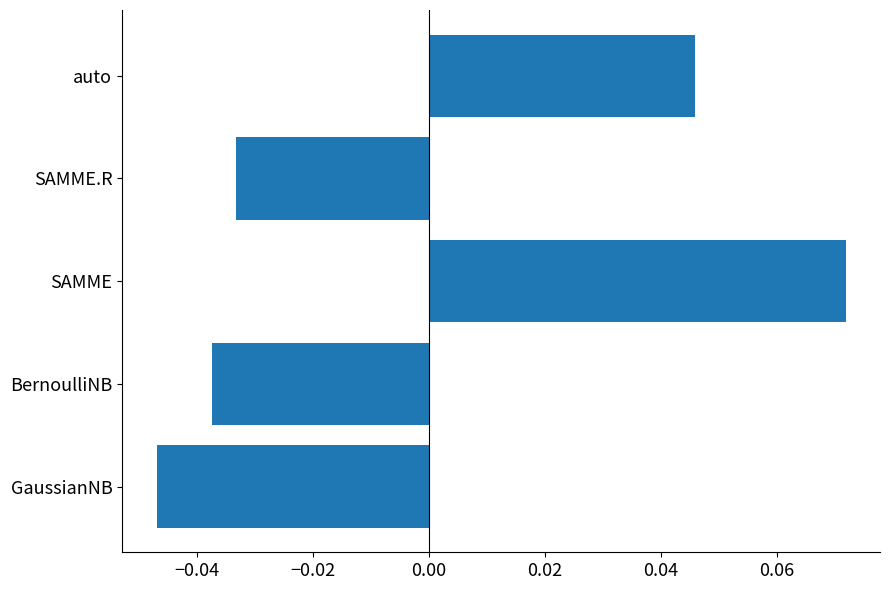

At which category does the chart reach its minimum across all series?

GaussianNB